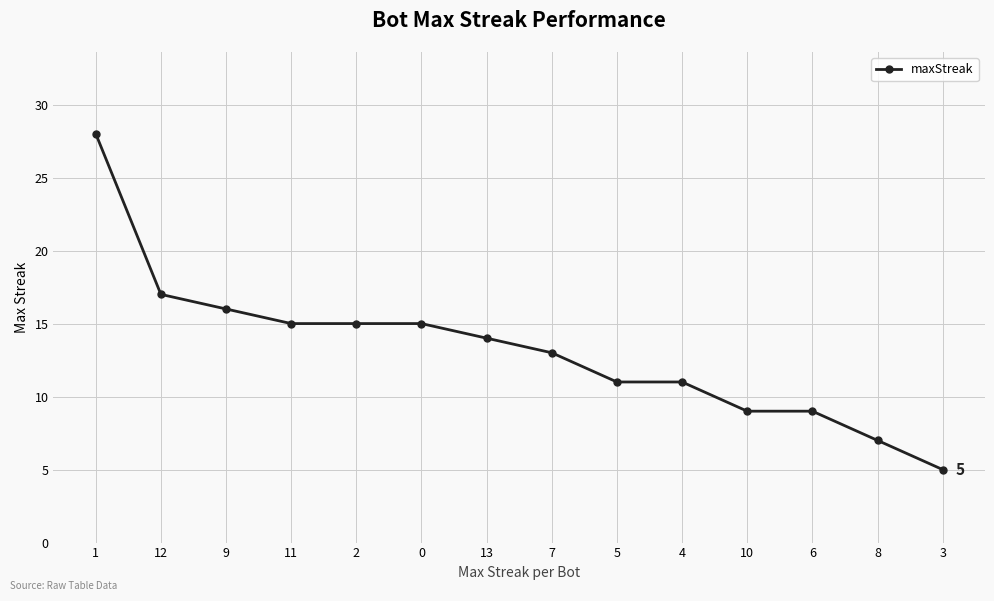

Is it true that the value at 12 is 6?

False